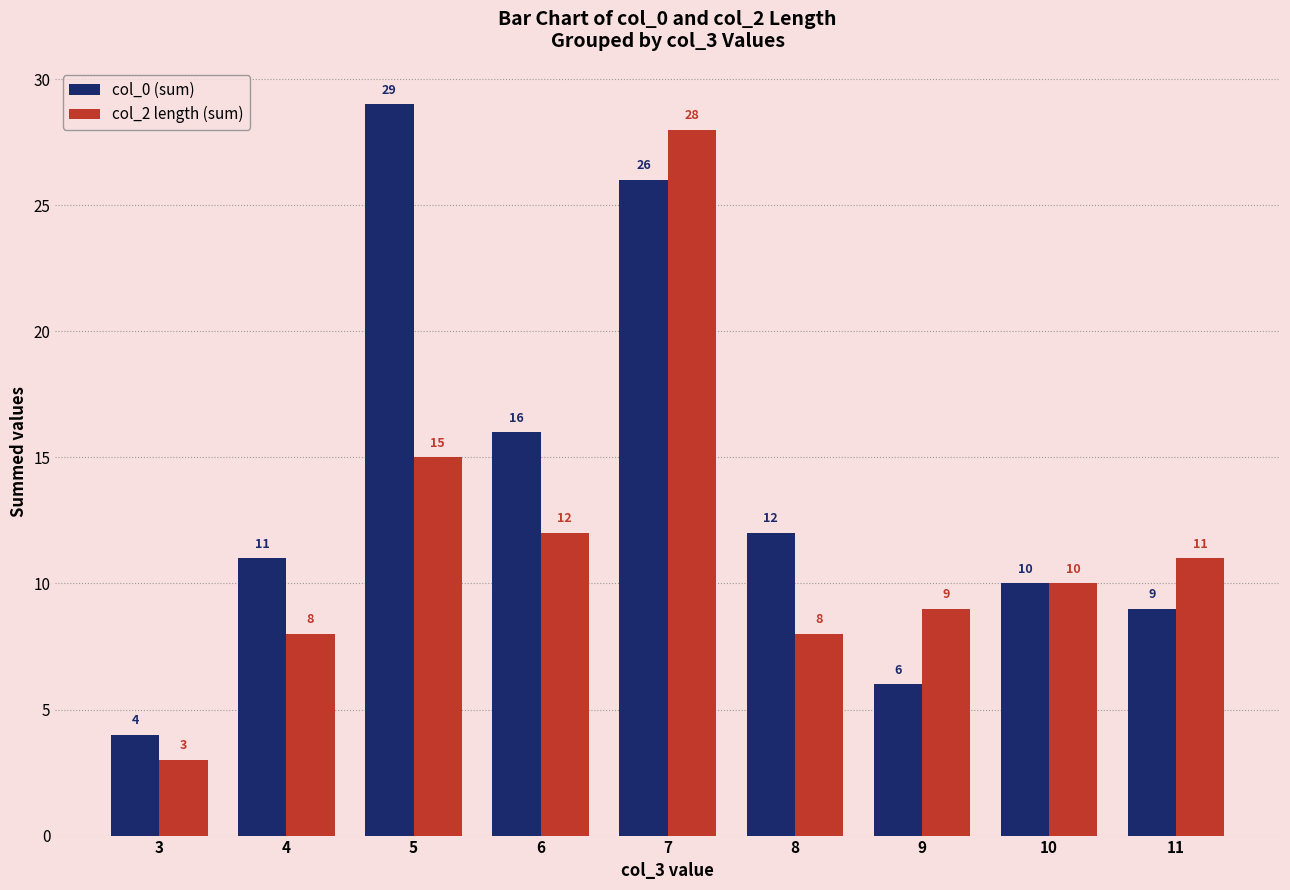

Does the chart contain any negative values?

No